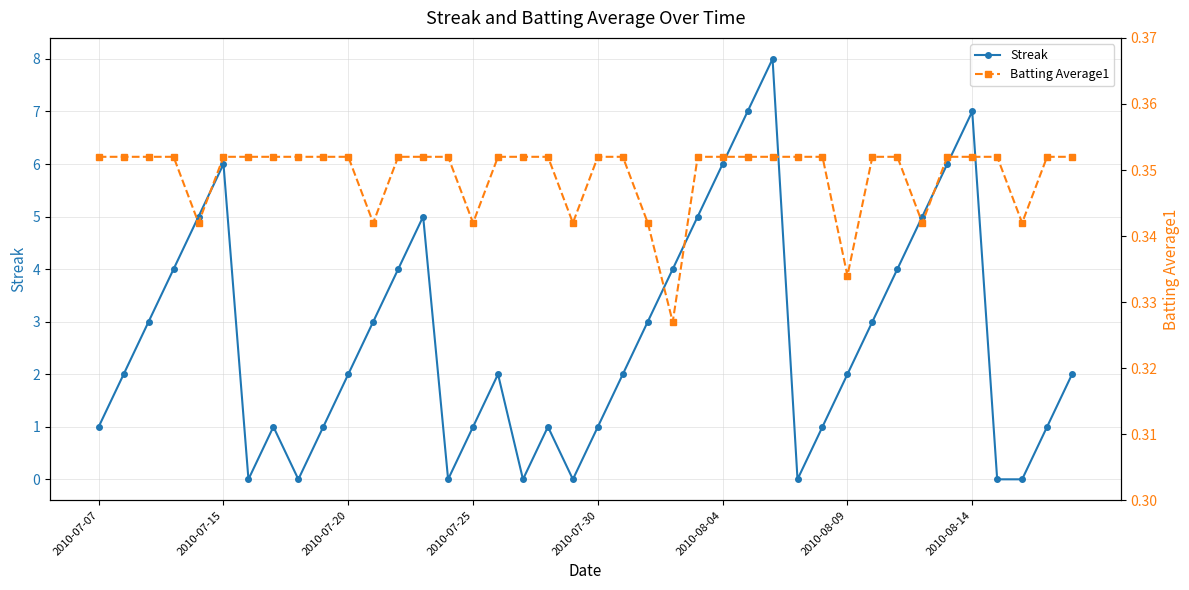

At which category does Streak reach its first local peak?

2010-07-15